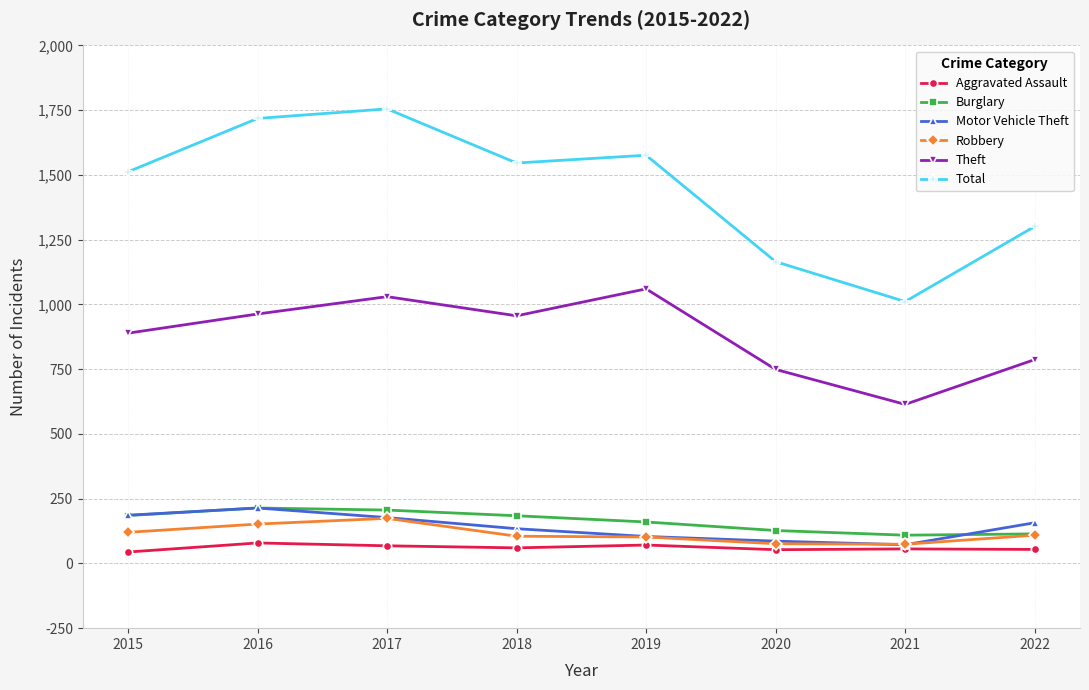

Is the value of Burglary at 2017 greater than the value of Motor Vehicle Theft at 2020?

Yes